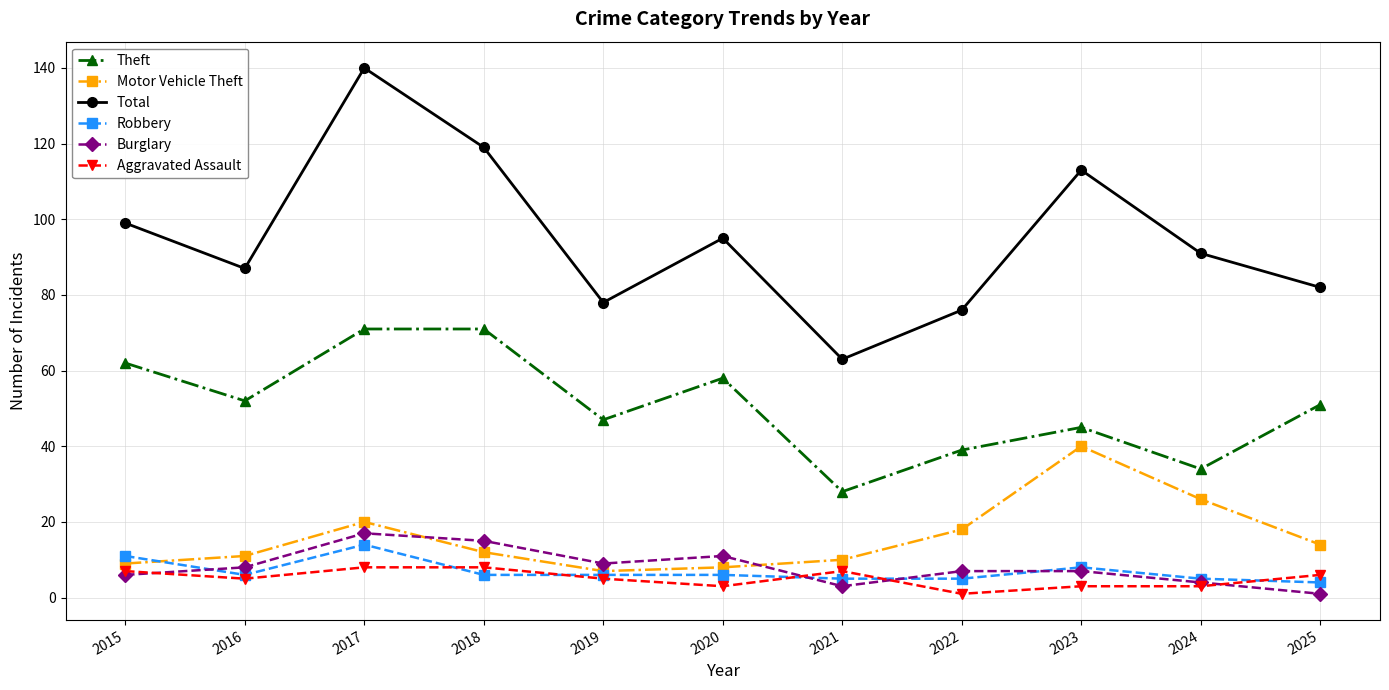

Reading right to left, transcribe all the data shown in this chart.

Theft: 51	34	45	39	28	58	47	71	71	52	62
Motor Vehicle Theft: 14	26	40	18	10	8	7	12	20	11	9
Total: 82	91	113	76	63	95	78	119	140	87	99
Robbery: 4	5	8	5	5	6	6	6	14	6	11
Burglary: 1	4	7	7	3	11	9	15	17	8	6
Aggravated Assault: 6	3	3	1	7	3	5	8	8	5	7